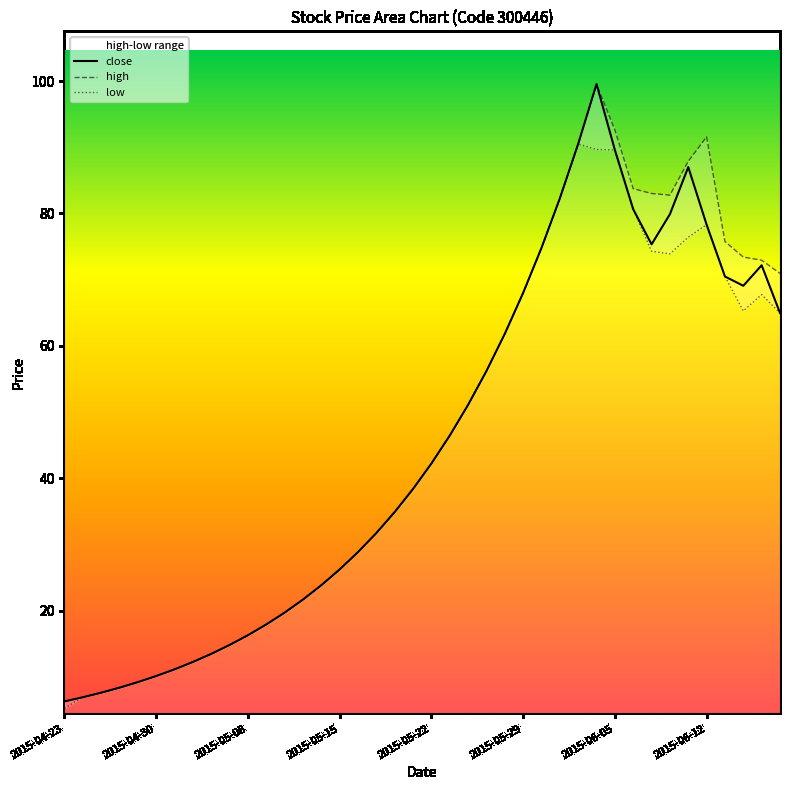

Which has a higher value, 2015-05-08 or 17?

17